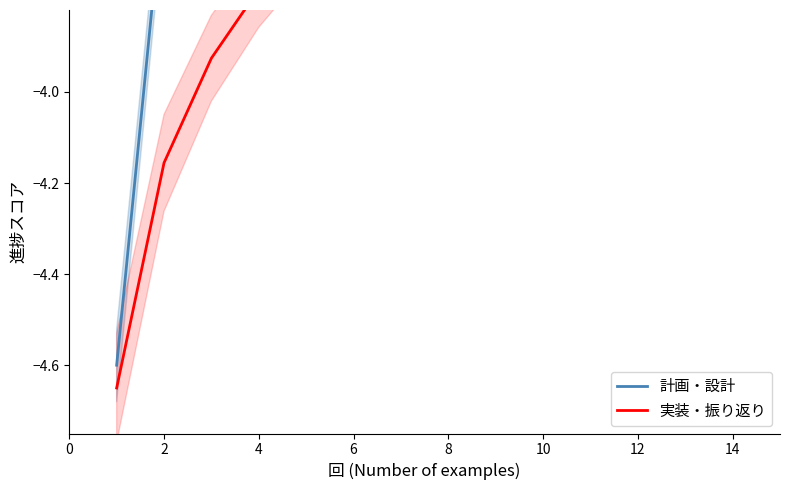

What is the value of the 実装・振り返り point at the 5th from the left?

-3.7